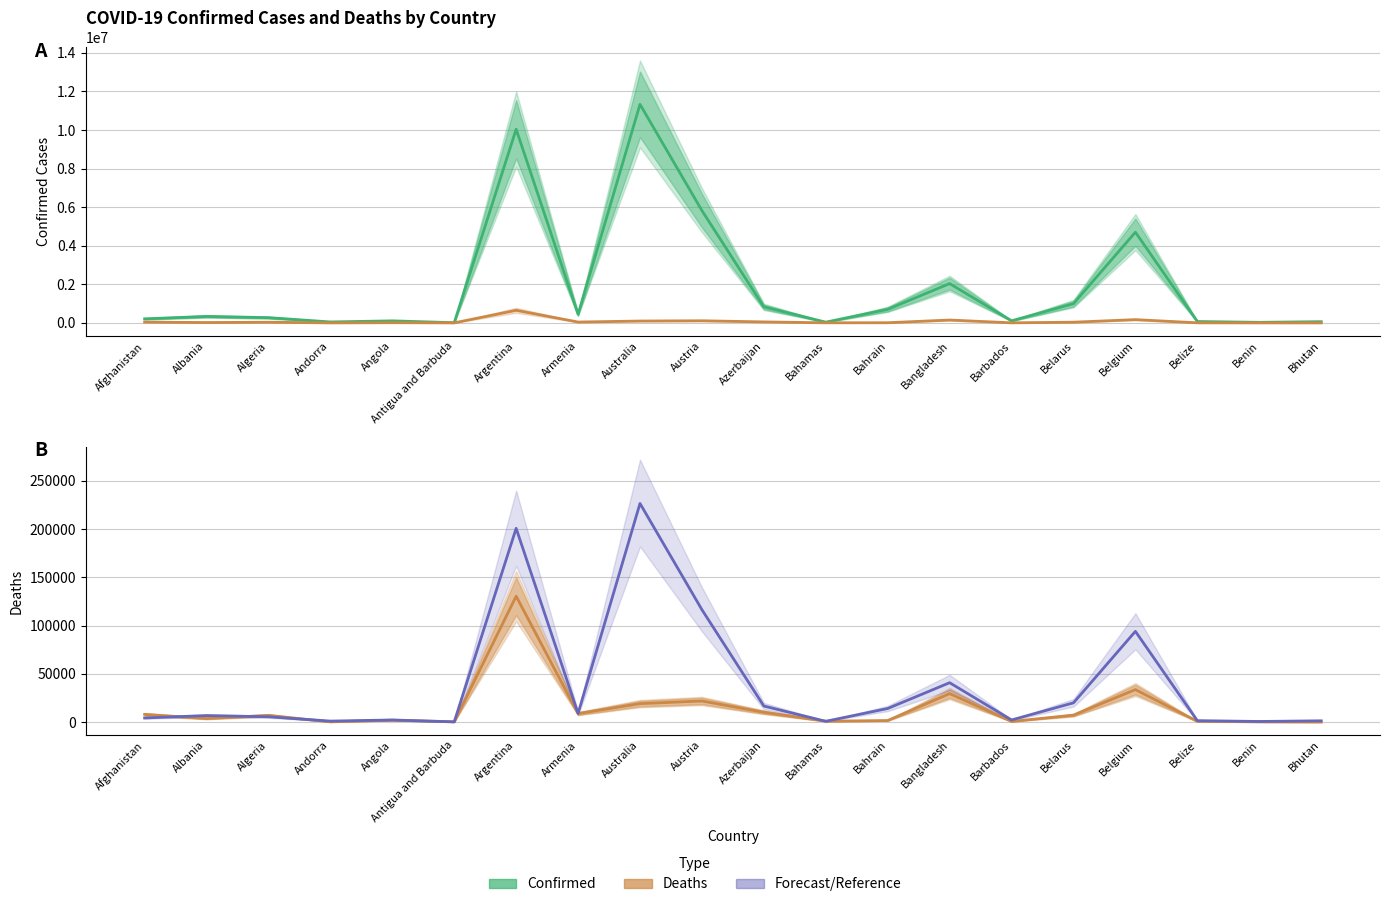

At which category does the chart reach its minimum across all series?

Bhutan